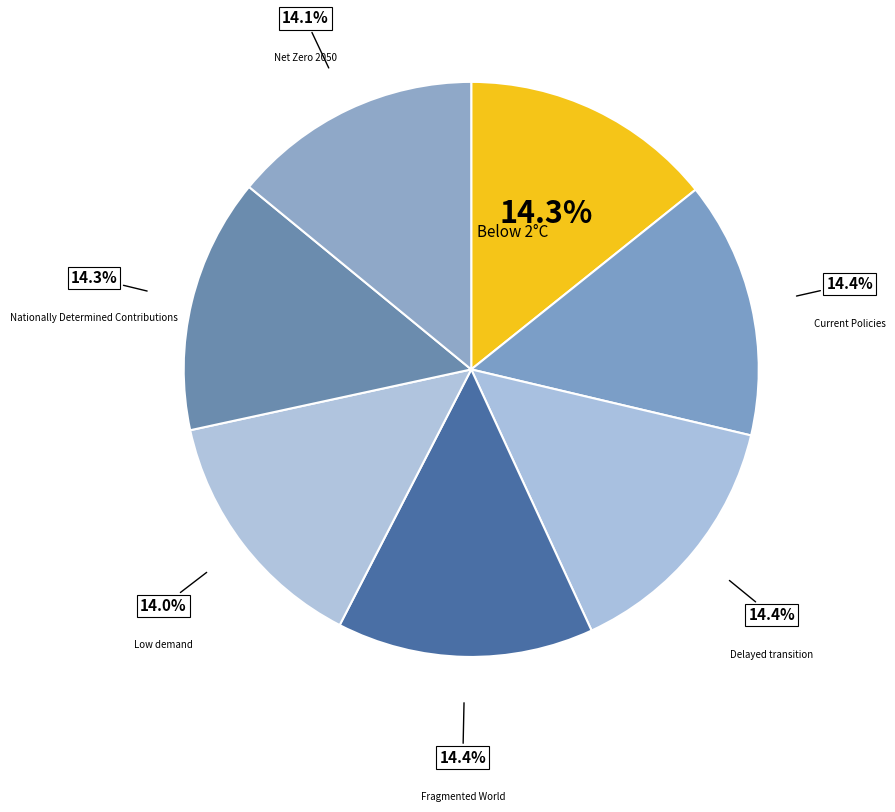

Does any single category account for the majority?

No